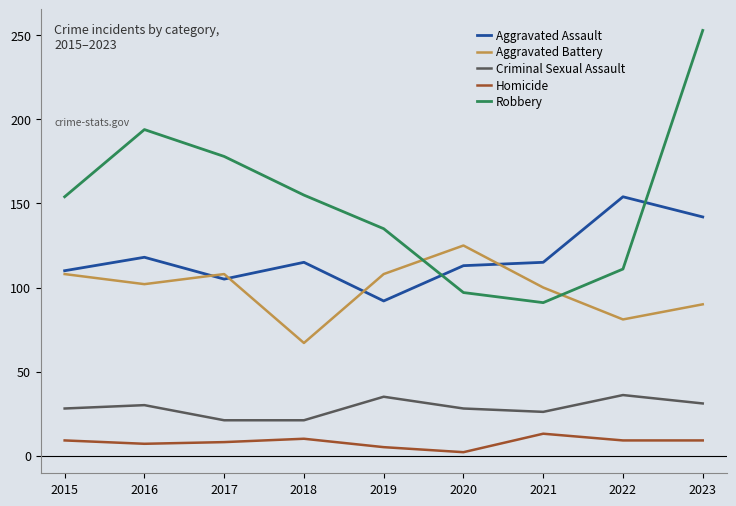

Is it true that Aggravated Battery equals 105 at 2018?

False